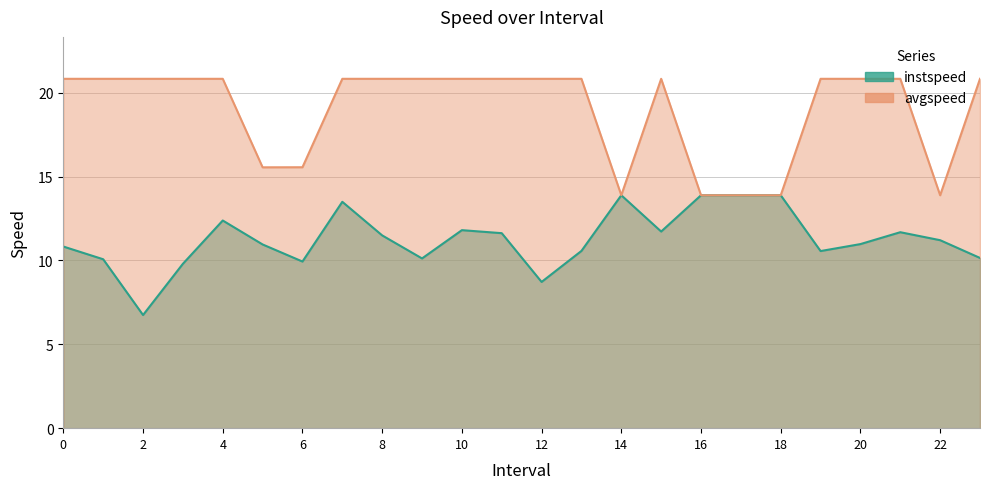

The value of instspeed at 3.0 is 14.9. True or false?

False